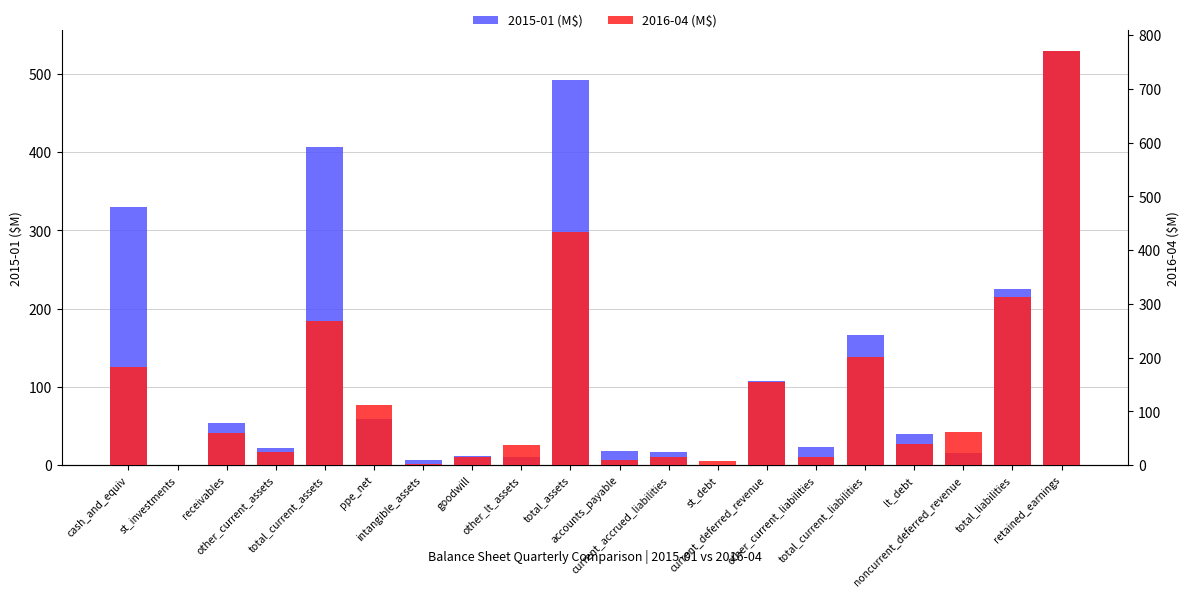

Is the value of 2016-04 (M$) at total_current_liabilities greater than the value of 2015-01 (M$) at retained_earnings?

No